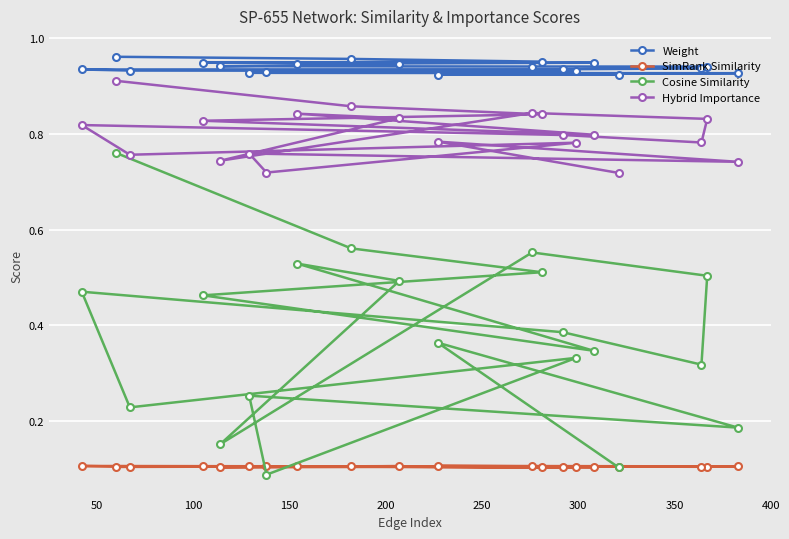

Is this an area chart (filled region under the line)?

No